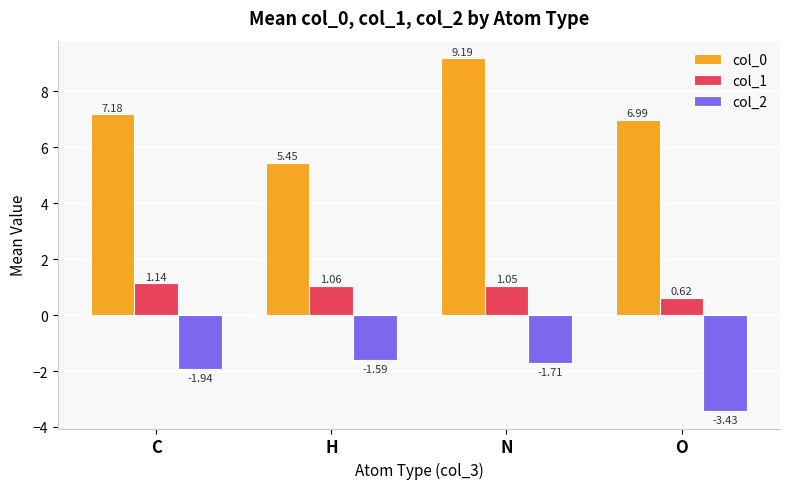

Where is col_1 nearest to the value 0?

O